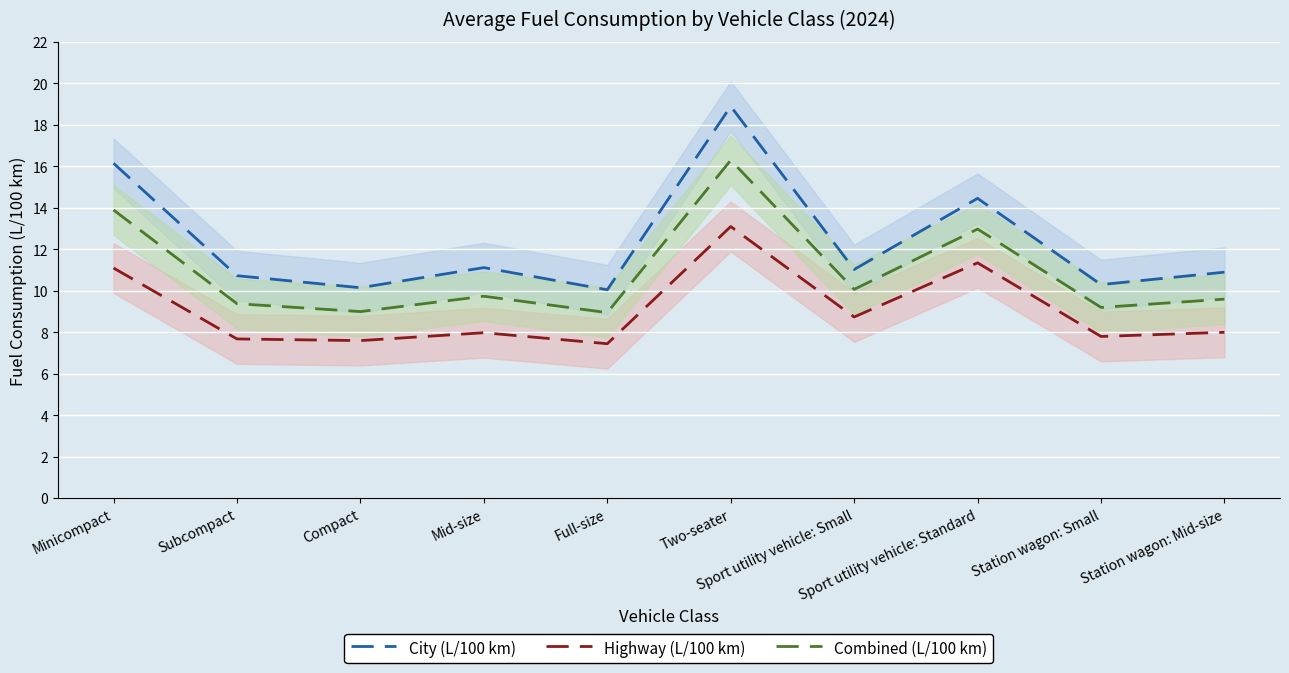

How many values in the Combined (L/100 km) series are below 9?

1